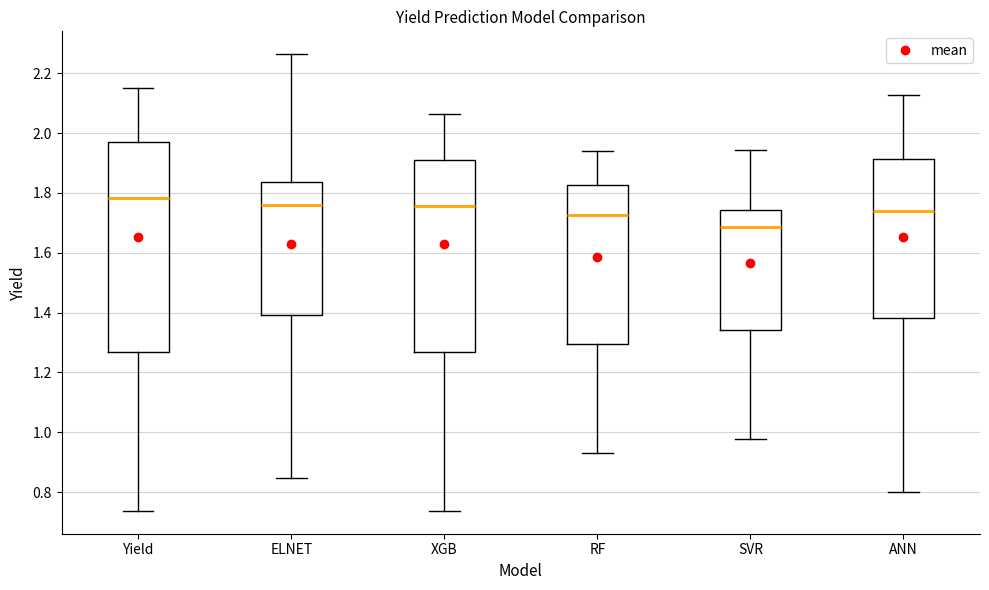

Which box has the highest median line?

Yield